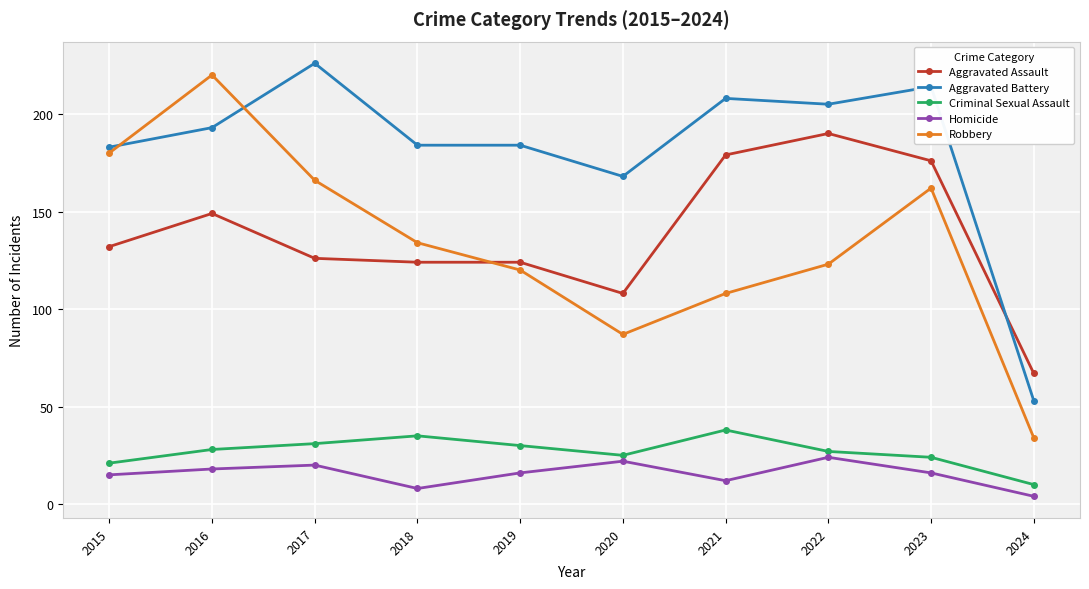

In Robbery, how many points are higher than both neighbors (excluding endpoints)?

2